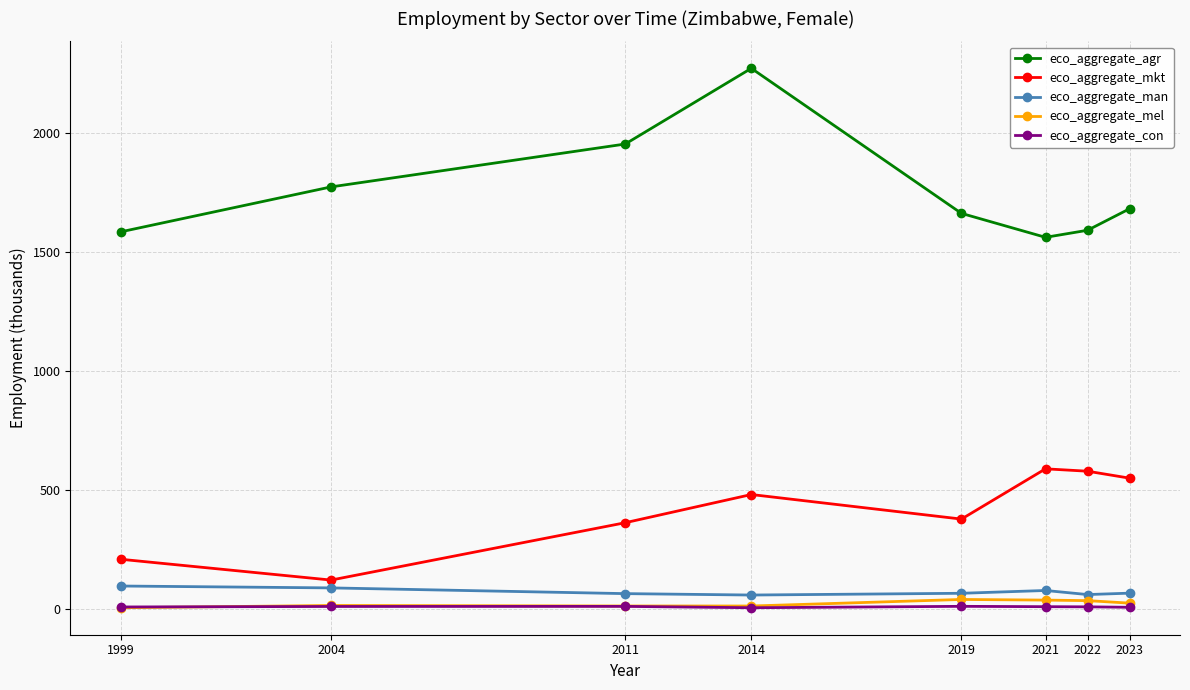

The value of eco_aggregate_mkt at 2021 is 903.9. True or false?

False